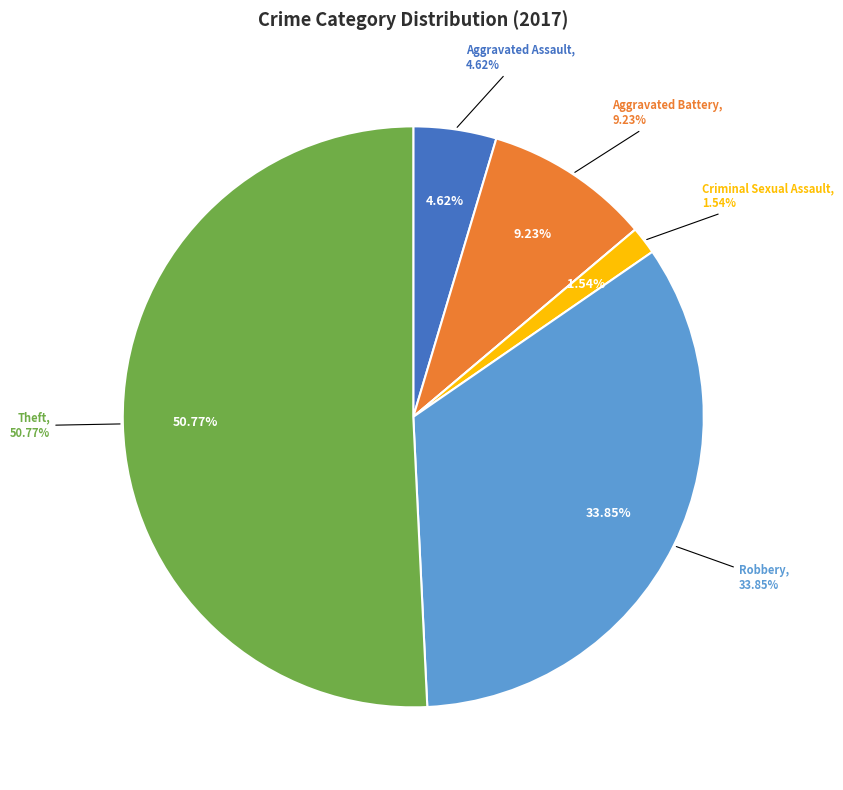

Is Criminal Sexual Assault the majority of the pie?

No